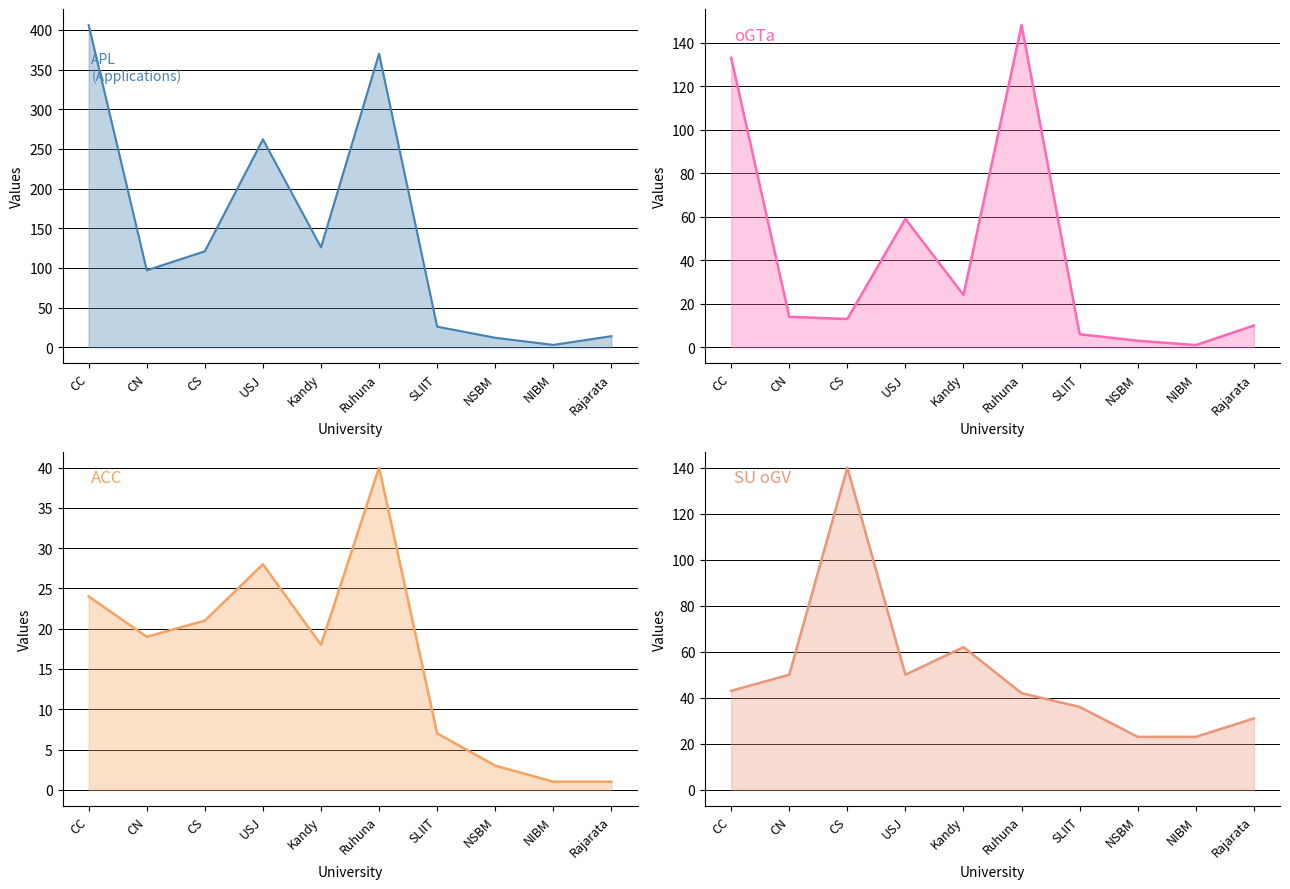

Between CS and Rajarata, which is larger?

CS